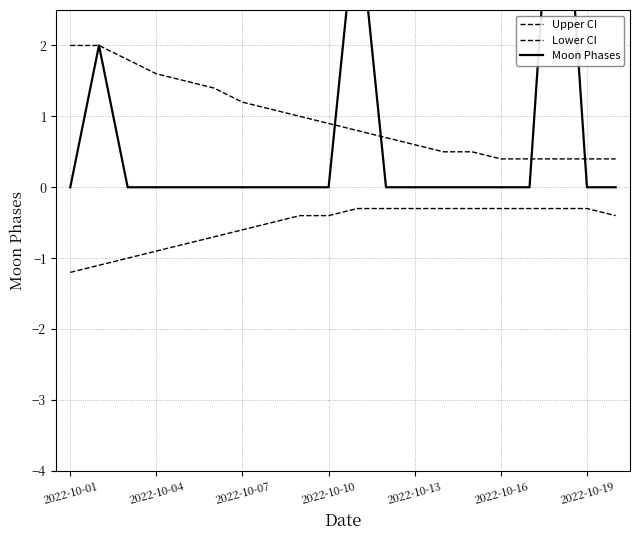

What position from the left is 2022-10-16?

16